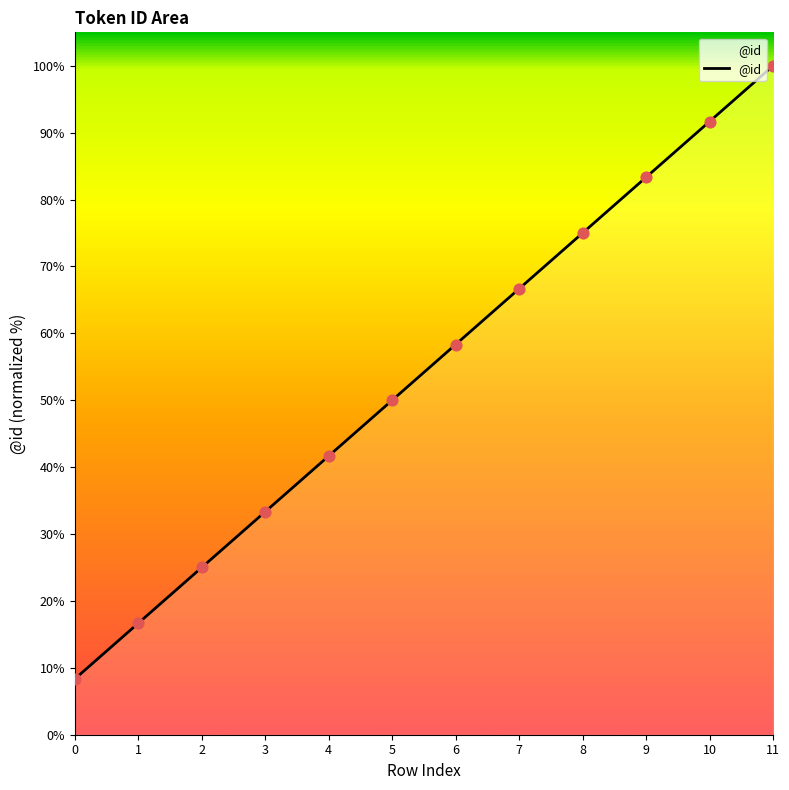

Which has a higher value, 8 or 3?

8